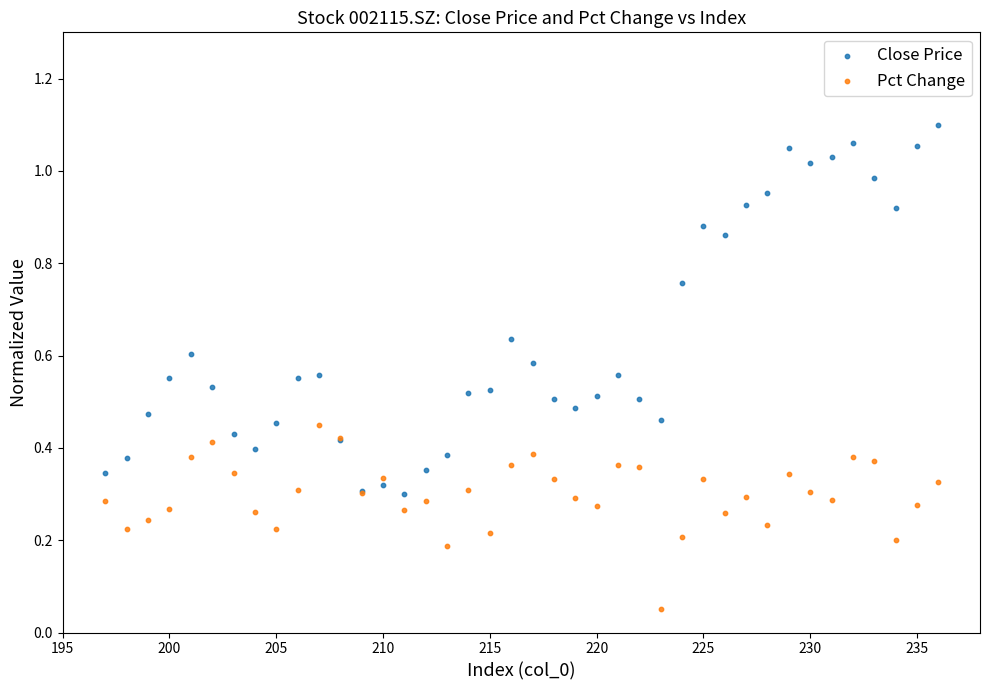

What is the X range (max minus min) for the scatter plot?

39.0